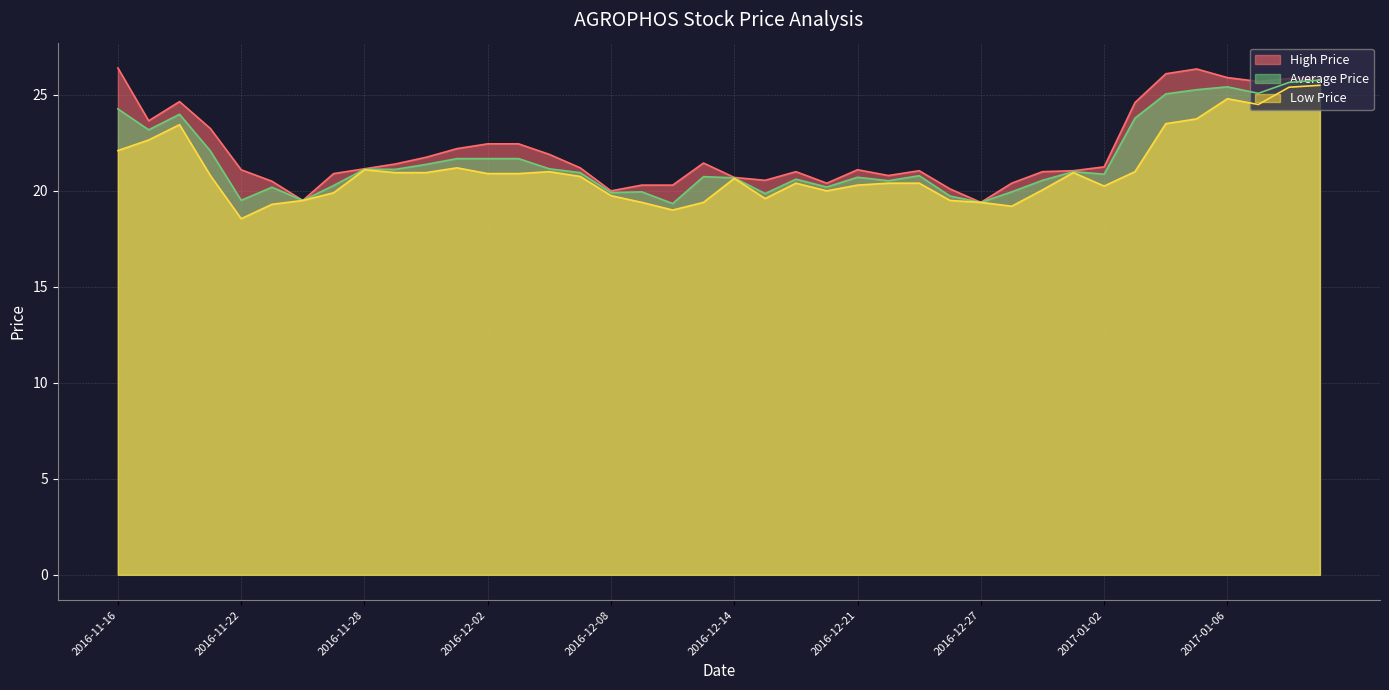

Which category has the highest value in the Average Price series?

2017-01-11